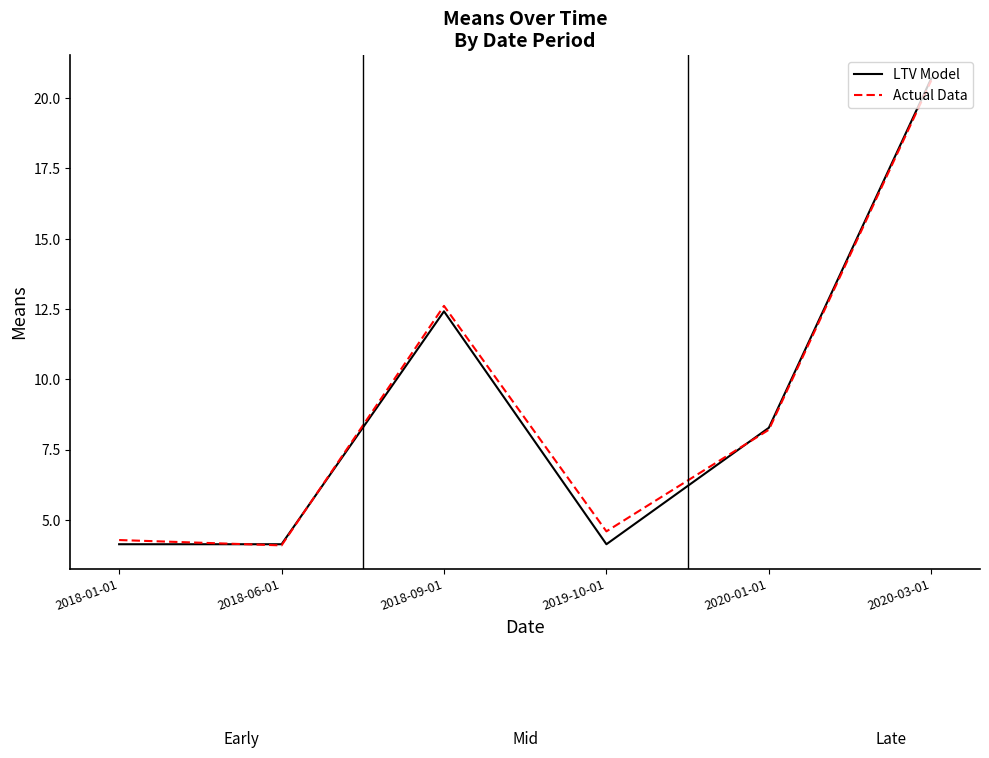

What is the smallest value displayed?

4.1